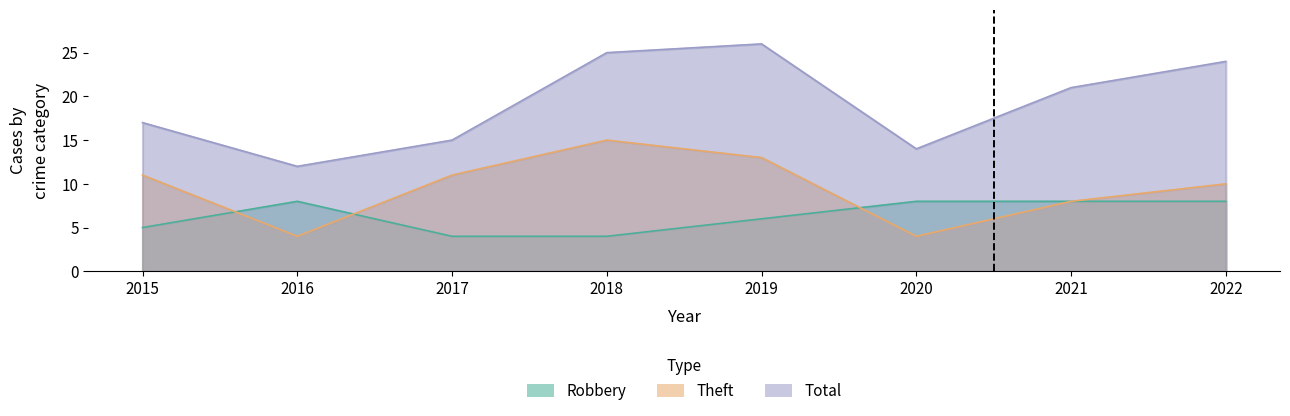

What is the value of the Total point at the 5th from the left?

26